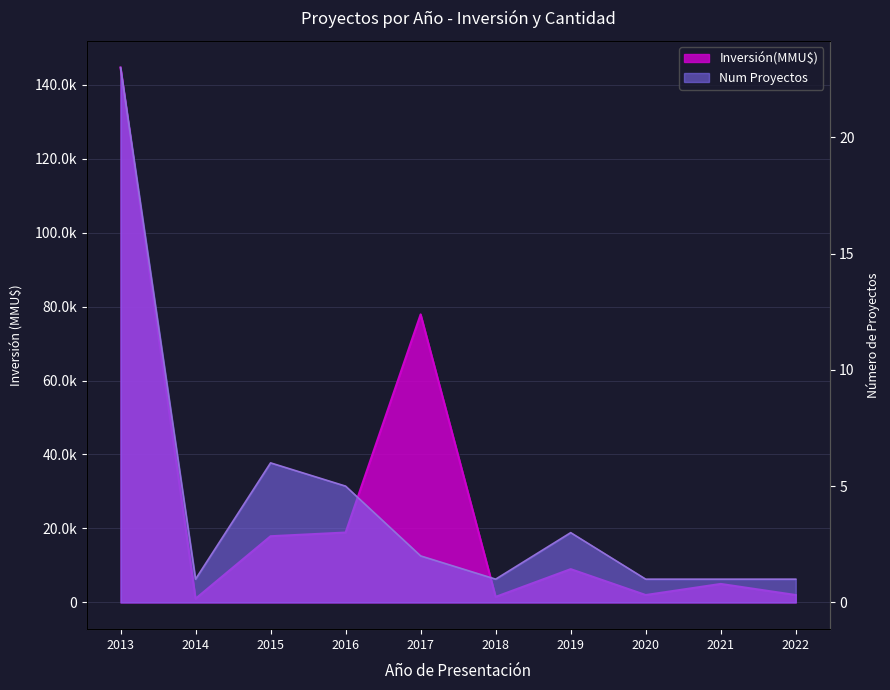

Is the value of Num Proyectos at 2018 greater than the value of Inversión(MMU$) at 2019?

No